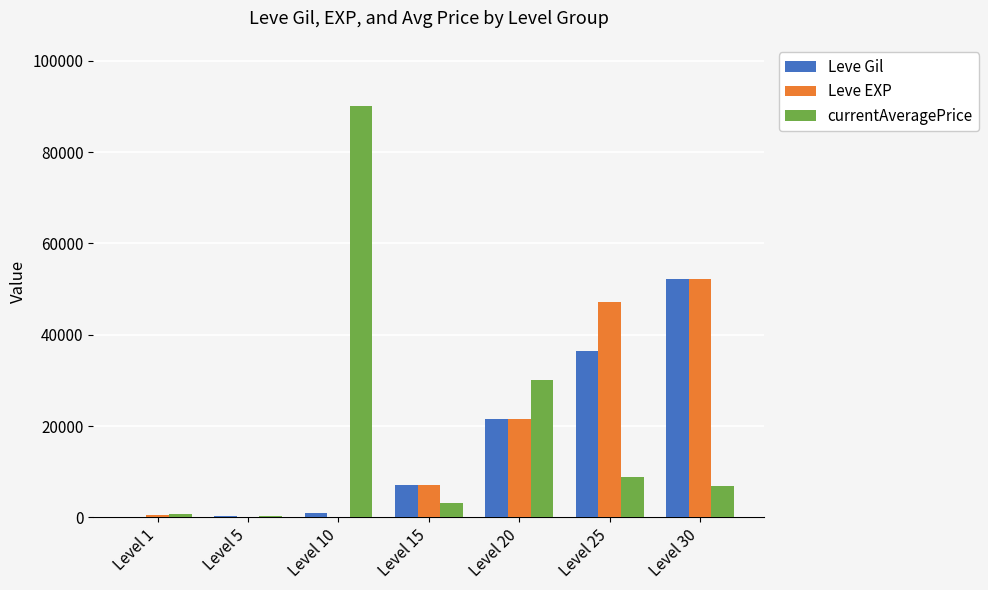

Where is Leve Gil nearest to the value 26190?

Level 20